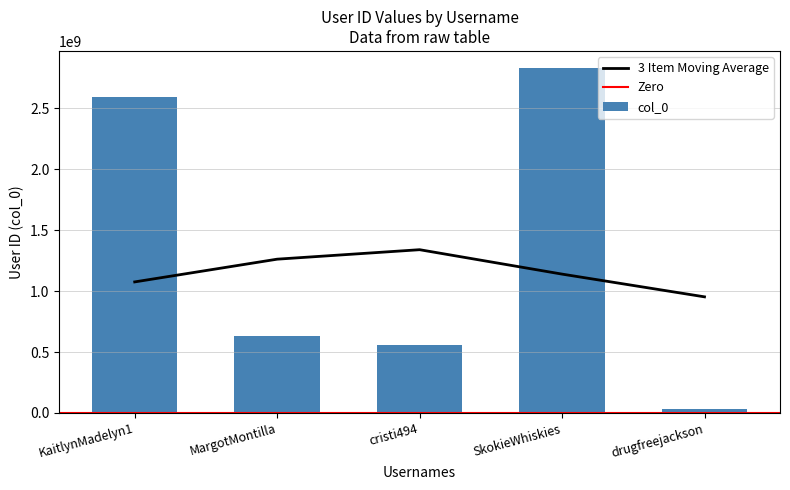

What value does the data have at MargotMontilla, to the nearest 100?

630404600